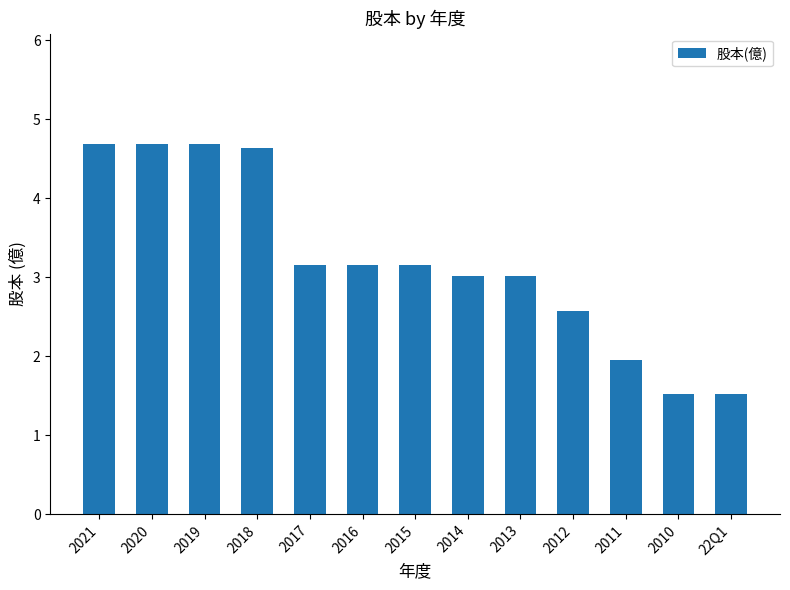

True or false: the data shows 4.8 at 2015.

False